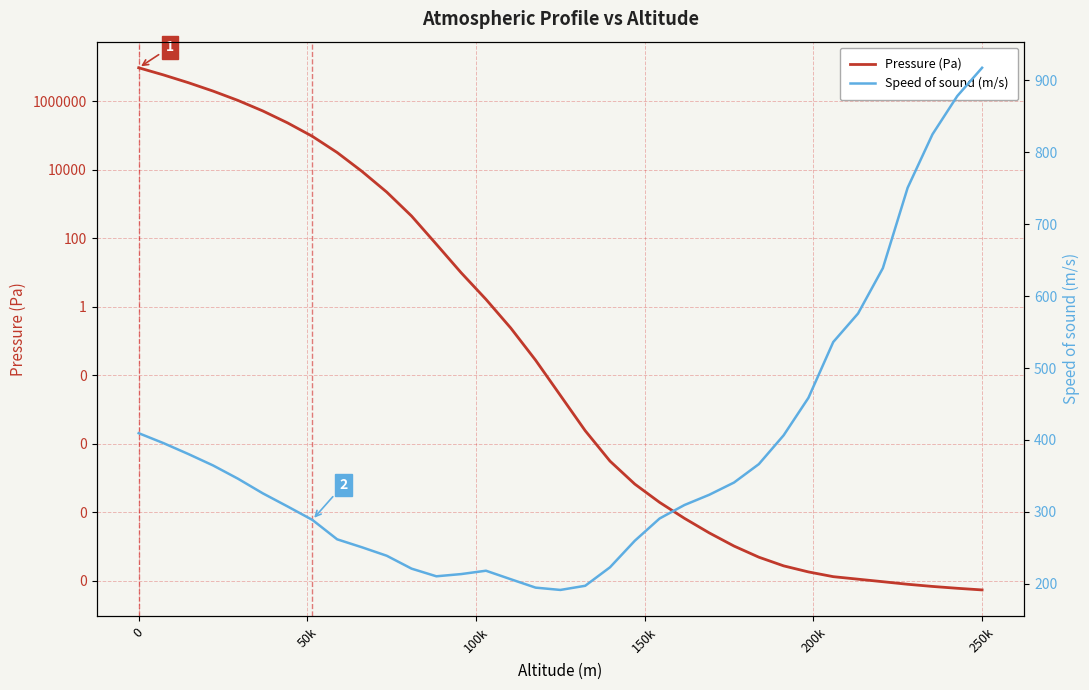

Rank the series by their maximum value, from lowest to highest.

Speed of sound (m/s), Pressure (Pa)